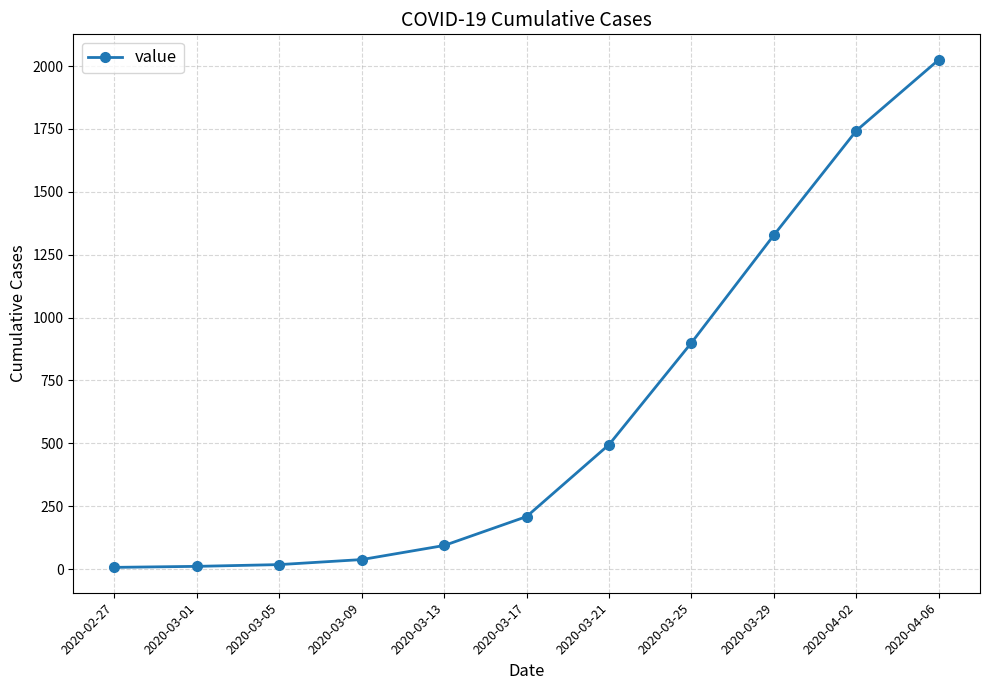

The chart shows a value of 18 at 2020-03-05. True or false?

True